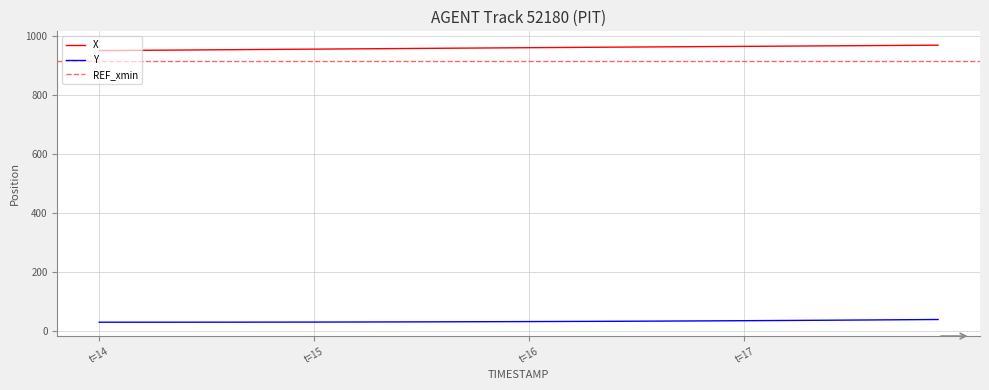

What is the minimum value for Y?

29.7